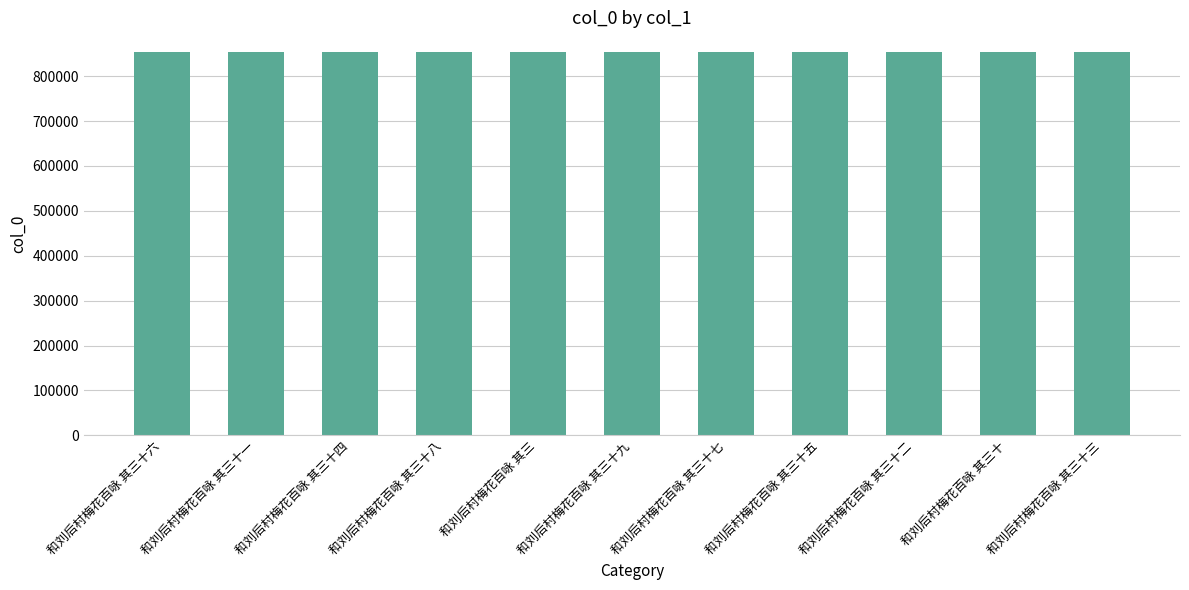

Are the bars grouped side by side (vs. stacked)?

No